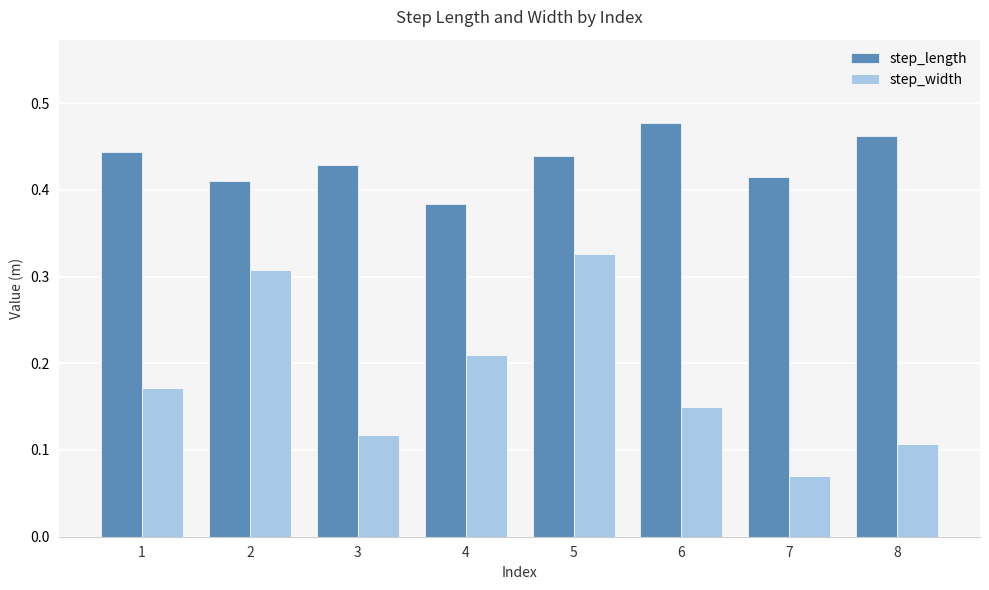

Rank the series at 8 from highest to lowest value.

step_length, step_width